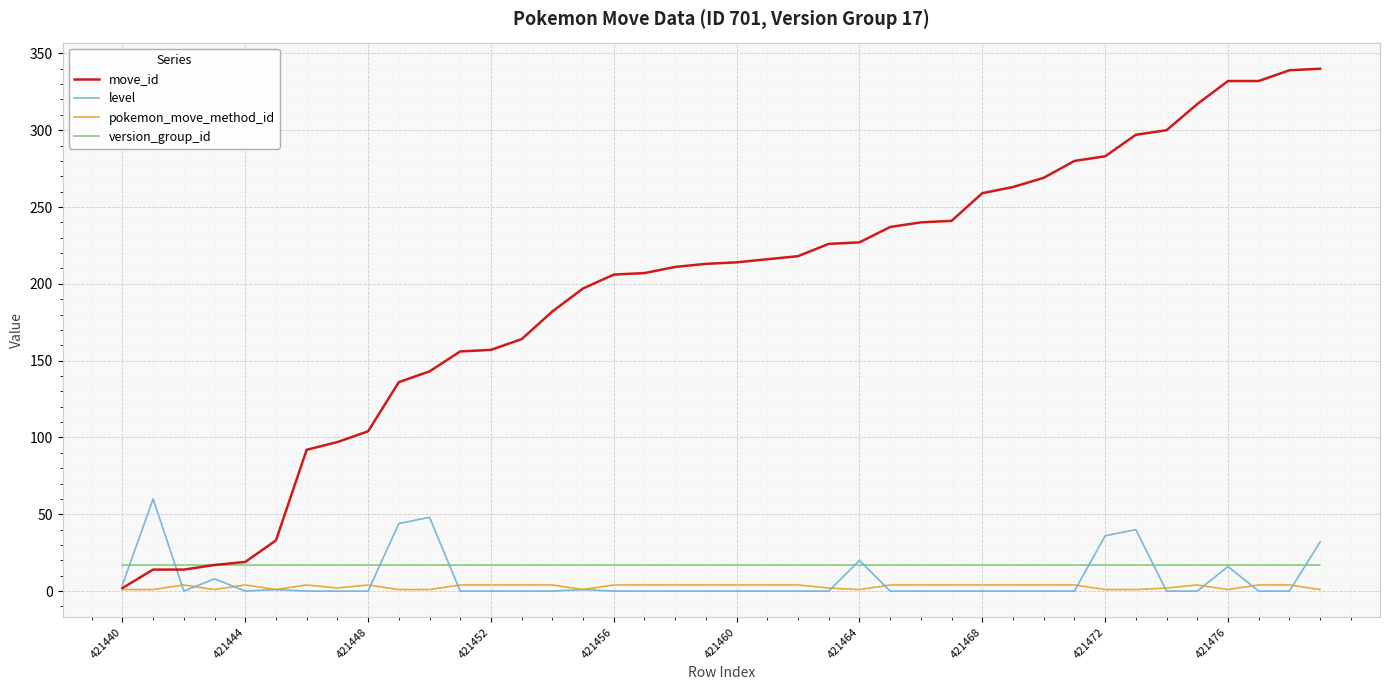

What is the maximum value for version_group_id?

17